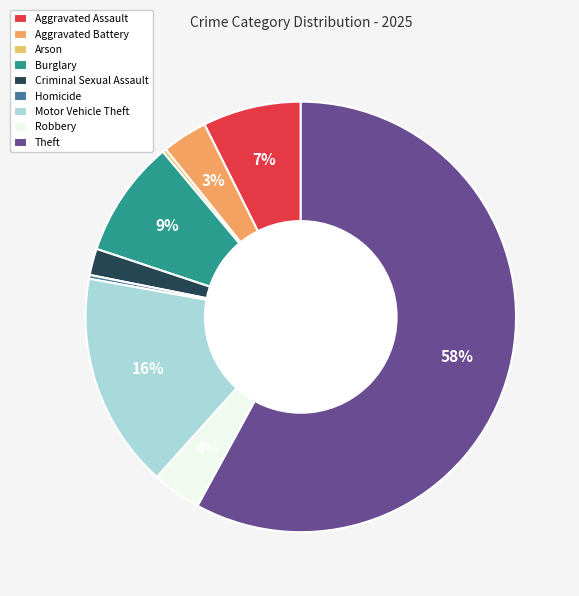

The Aggravated Battery slice represents 1% of the pie. True or false?

False